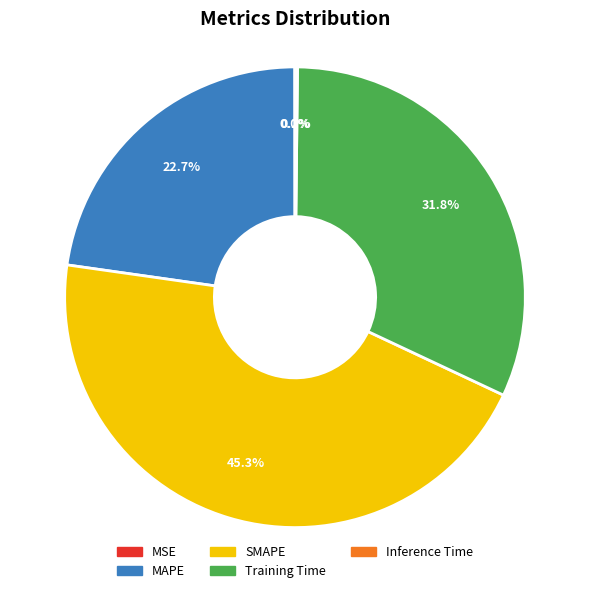

Is the sum of MAPE and Training Time greater than half?

Yes